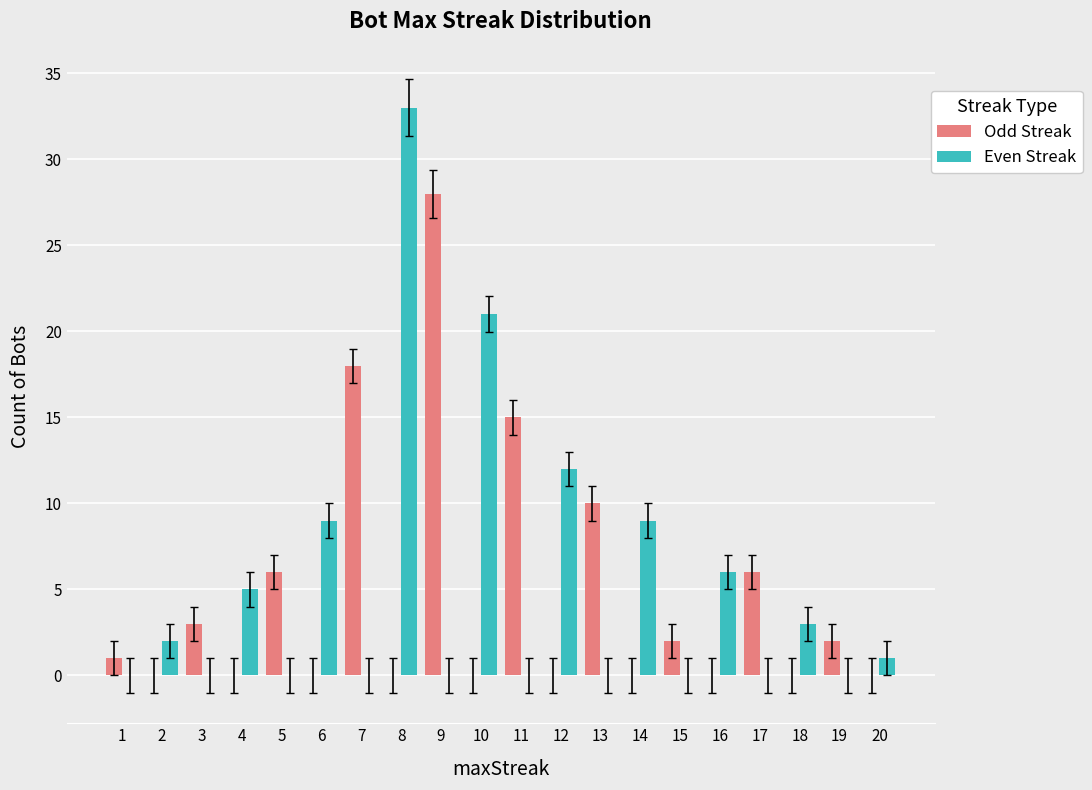

What is the difference between the Odd Streak values at 8 and 19?

2